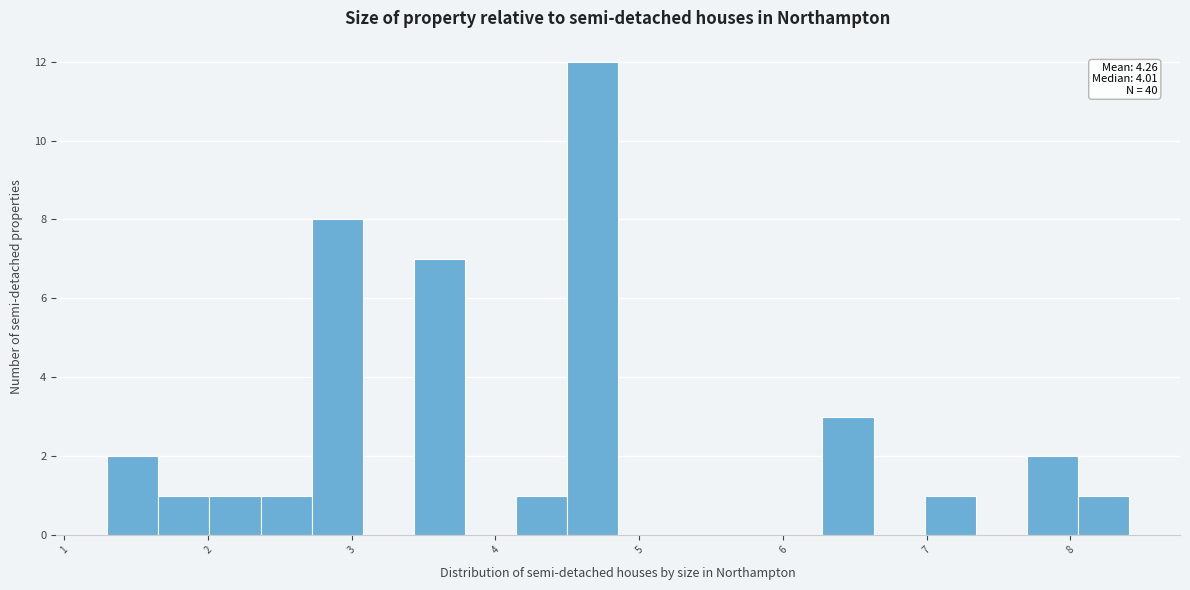

Around what value on the x-axis is the tallest bar? Give the approximate position of its centre, as read against the axis.

4.7